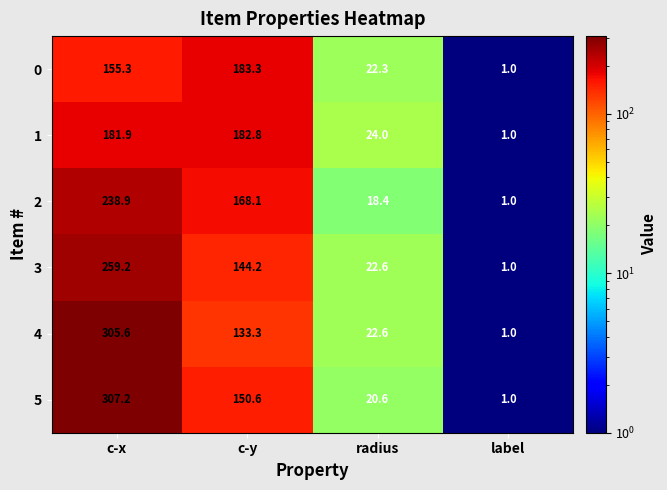

Reading left to right, list all the values displayed in this chart.

0: c-x=155.3	c-y=183.3	radius=22.3	label=1.0
1: c-x=181.9	c-y=182.8	radius=24.0	label=1.0
2: c-x=238.9	c-y=168.1	radius=18.4	label=1.0
3: c-x=259.2	c-y=144.2	radius=22.6	label=1.0
4: c-x=305.6	c-y=133.3	radius=22.6	label=1.0
5: c-x=307.2	c-y=150.6	radius=20.6	label=1.0